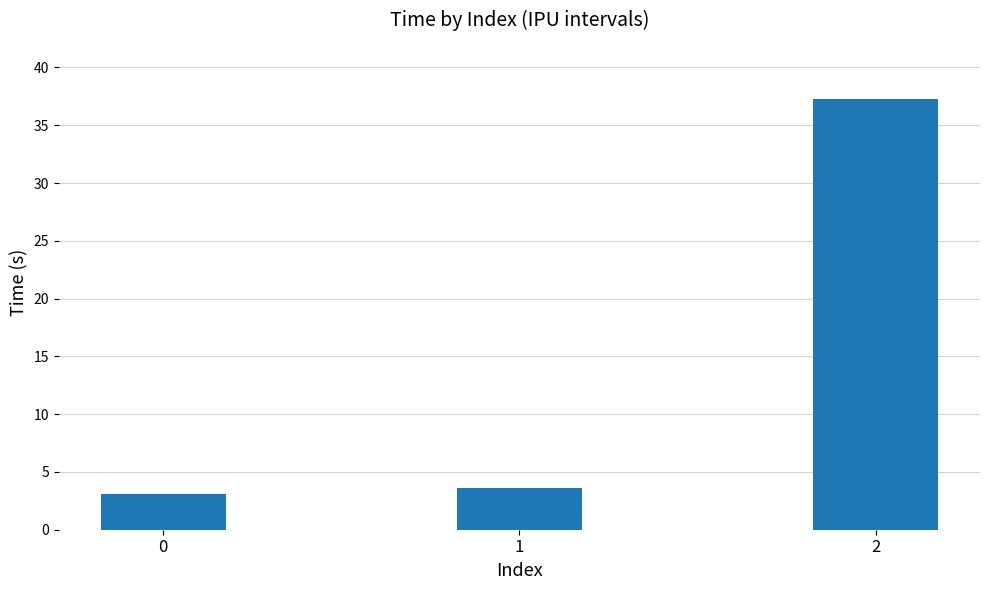

The value at 2 is 37.3. True or false?

True